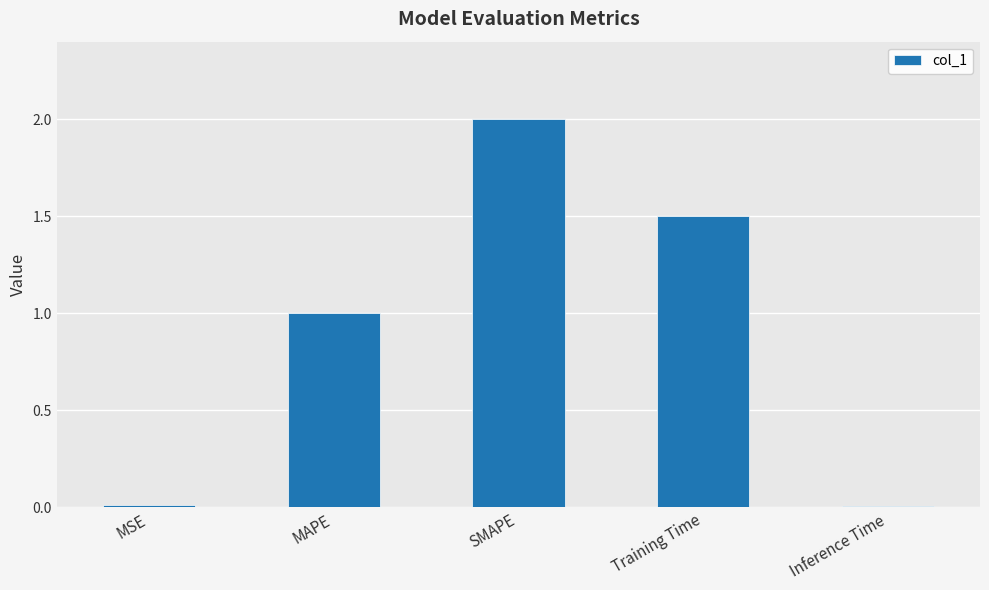

What is the sum of all values?

4.5